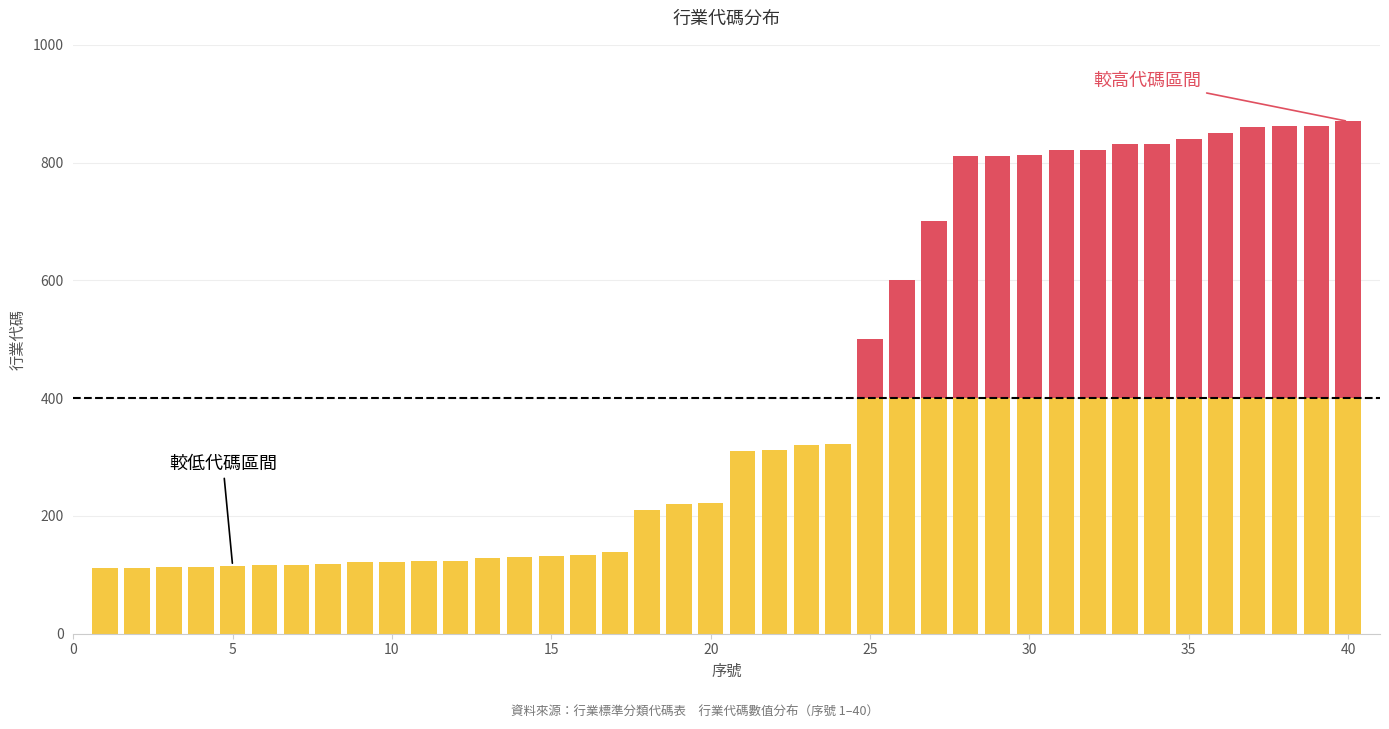

Rank the series by their average value, from highest to lowest.

較低代碼區間 (≤400), 較高代碼區間 (>400)